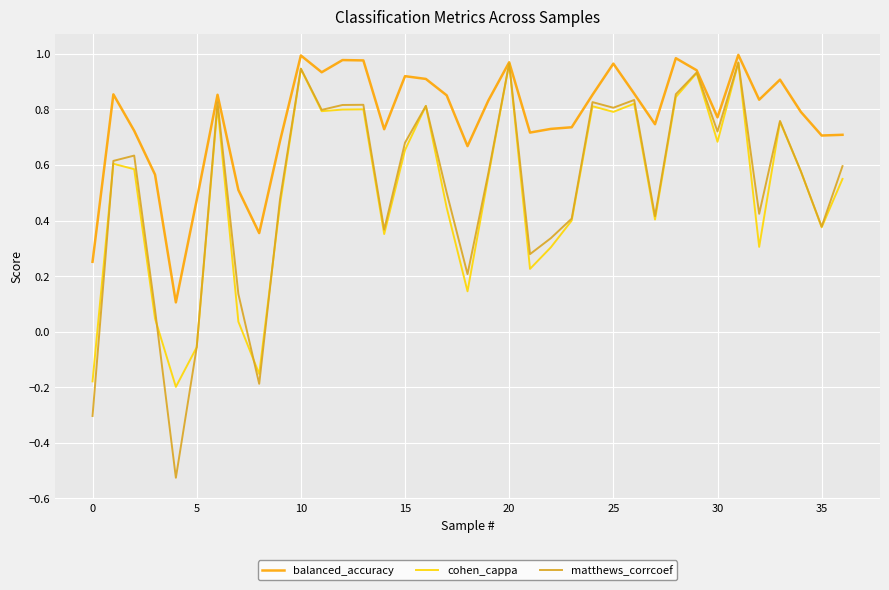

At how many categories does at least one series exceed 0?

37